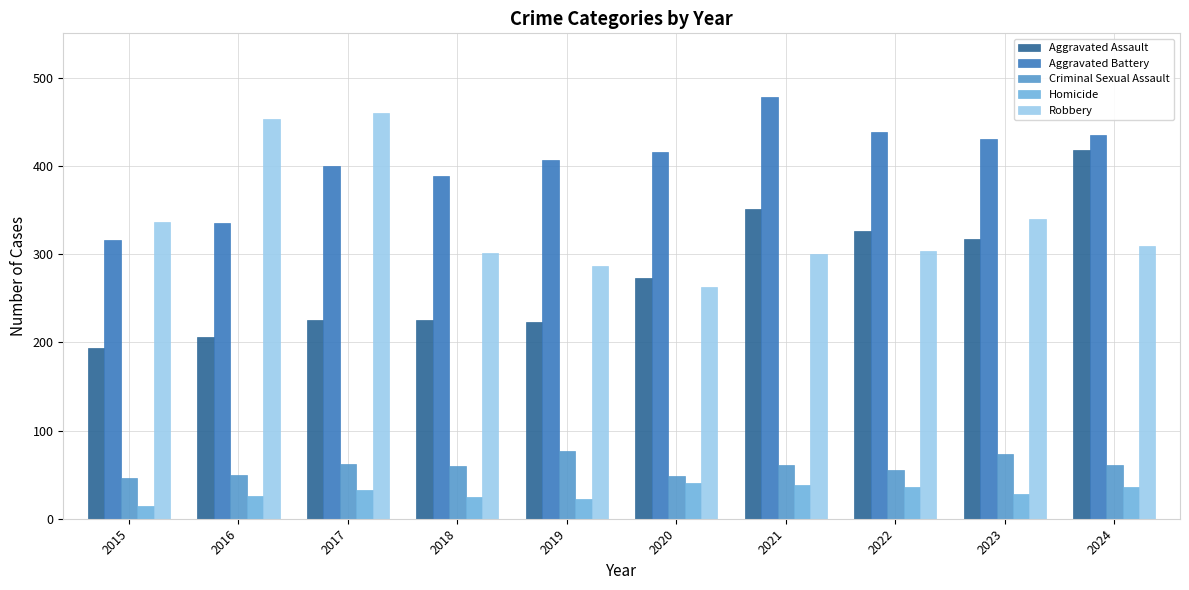

What is the spread (max minus min) of values at 2021?

441